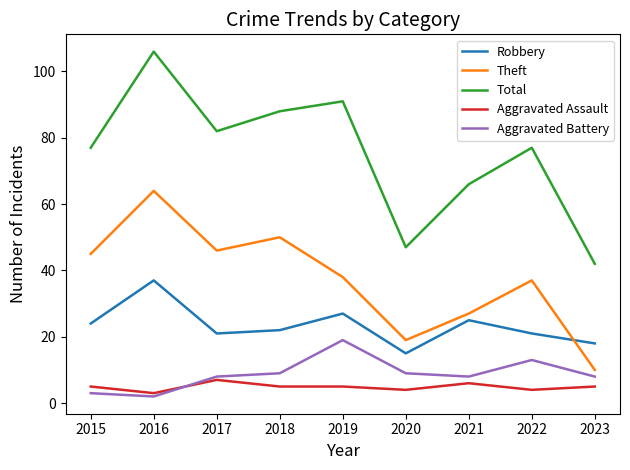

Where does the Theft series first go above 38?

2015